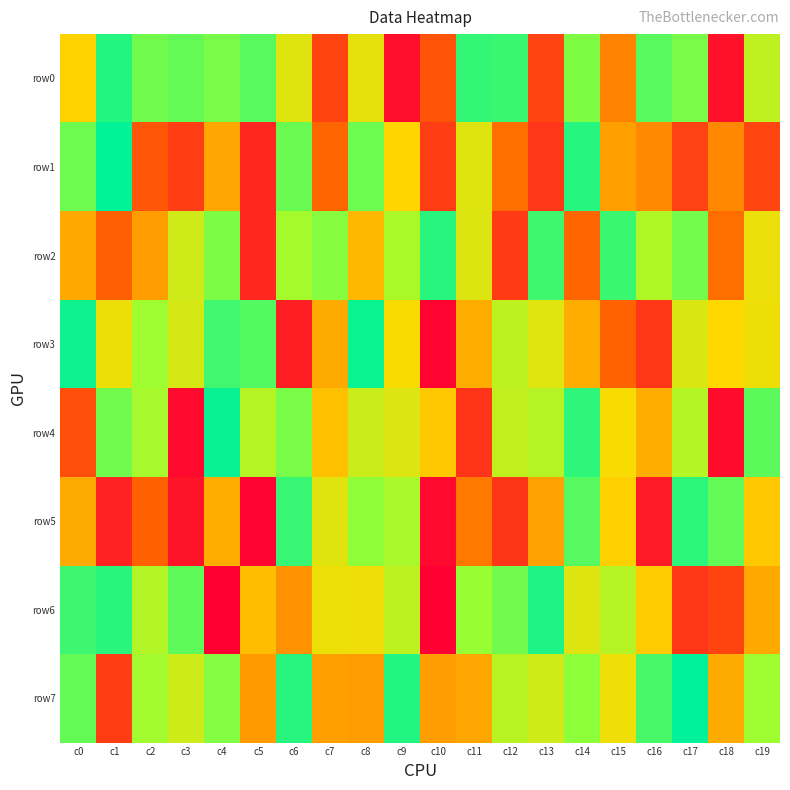

What is the minimum value shown in the chart?

1949